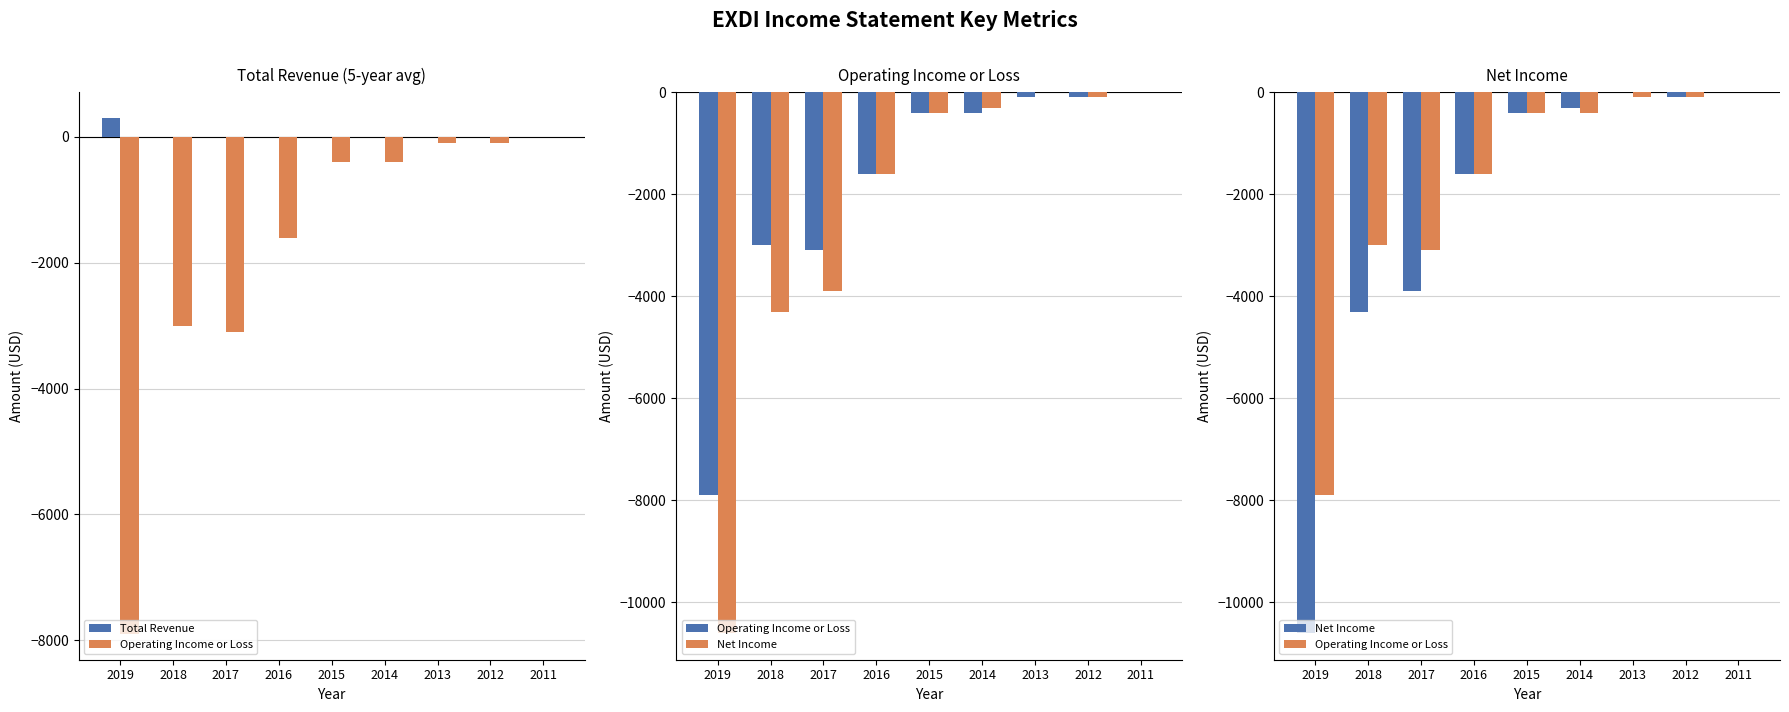

How many values in Total Revenue are above zero?

1